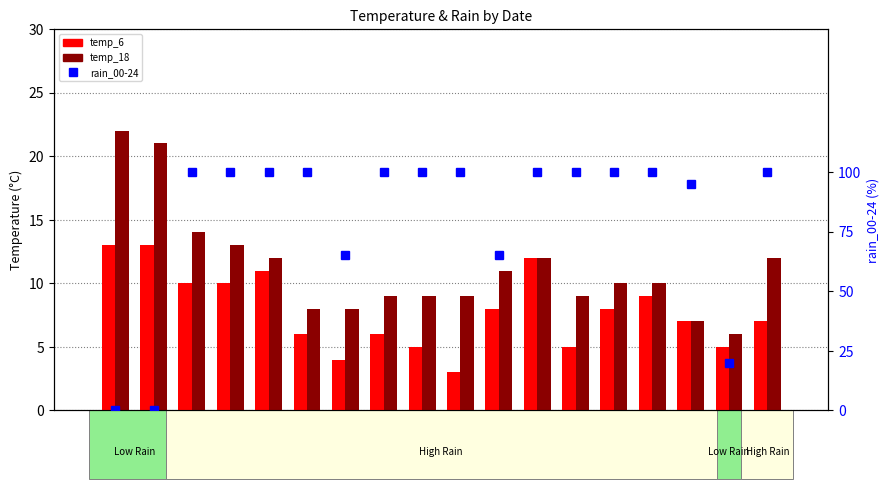

Read the temp_18 value at 10-22.

9